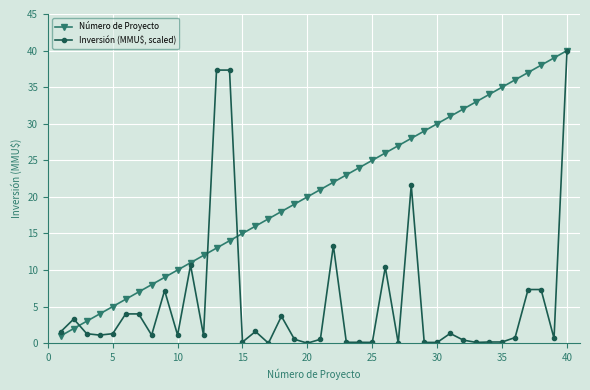

Rank the series by their average value, from lowest to highest.

Inversión (MMU$, scaled), Número de Proyecto